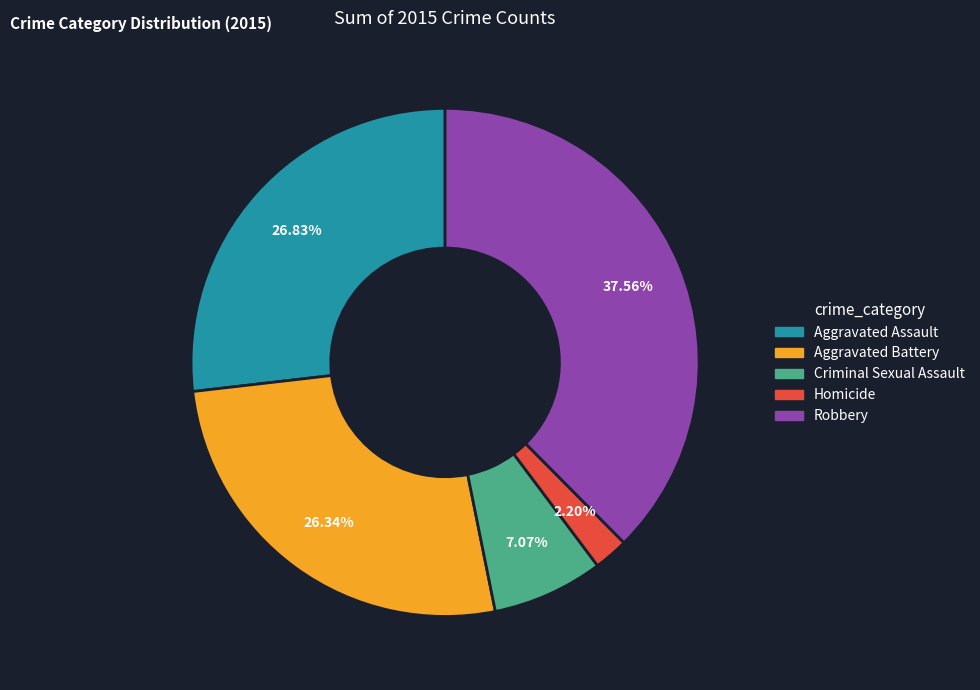

What percentage do Homicide and Robbery together represent?

39.8%